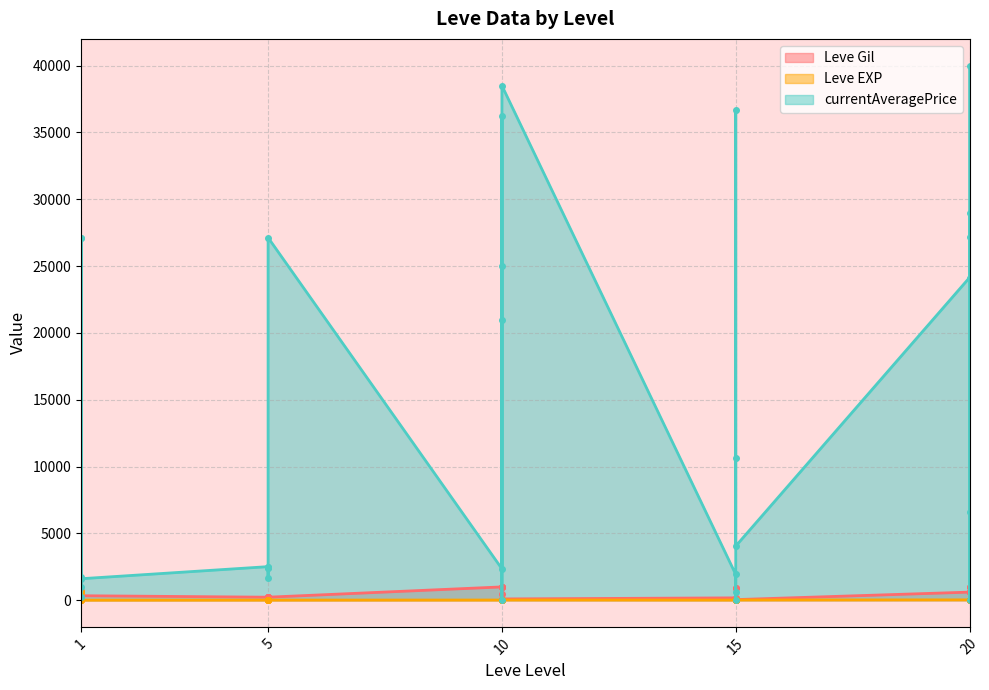

What is the lowest value of the Leve EXP series?

1